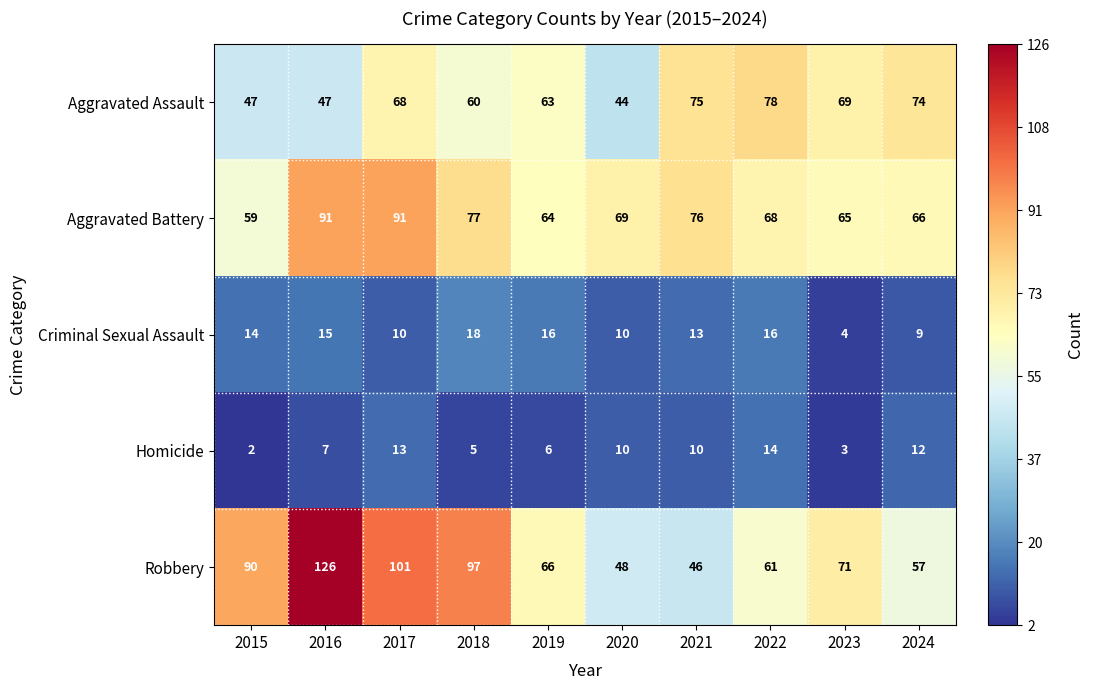

What is the average value of the Aggravated Battery series?

73